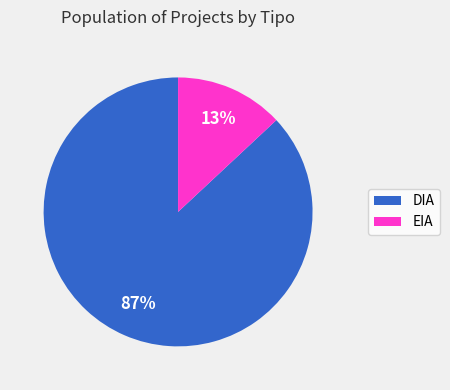

True or false: EIA accounts for 20% of the total.

False